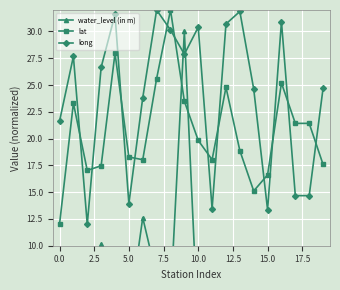

In long, how many points are higher than both neighbors (excluding endpoints)?

6